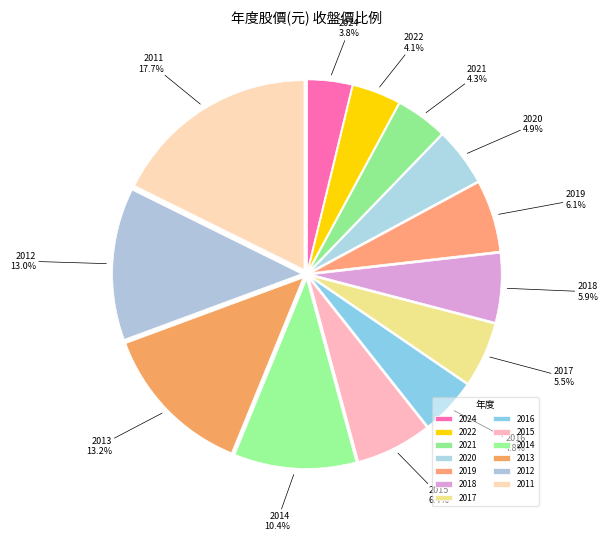

How much of the chart is everything except 2021?

95.7%